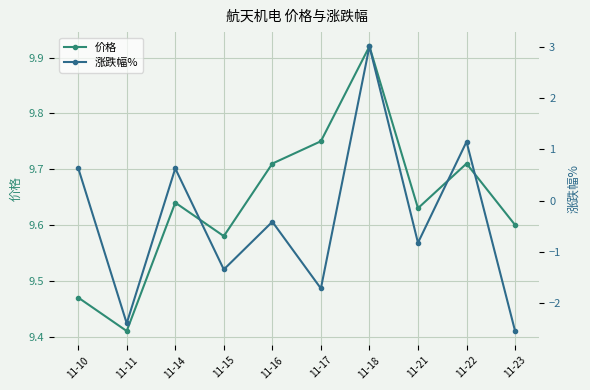

What are all the series names shown in the legend?

价格, 涨跌幅%